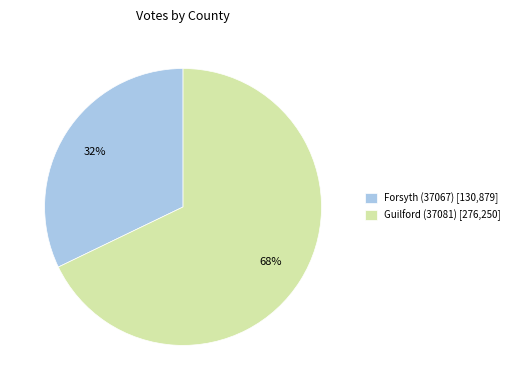

To the nearest percent, what is the average slice percentage?

50%